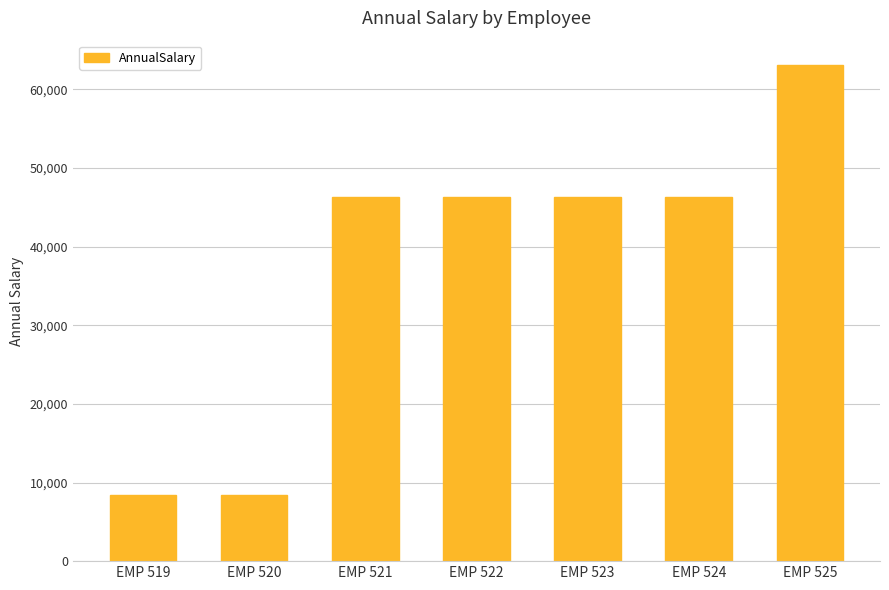

What is the average value?

37905.7